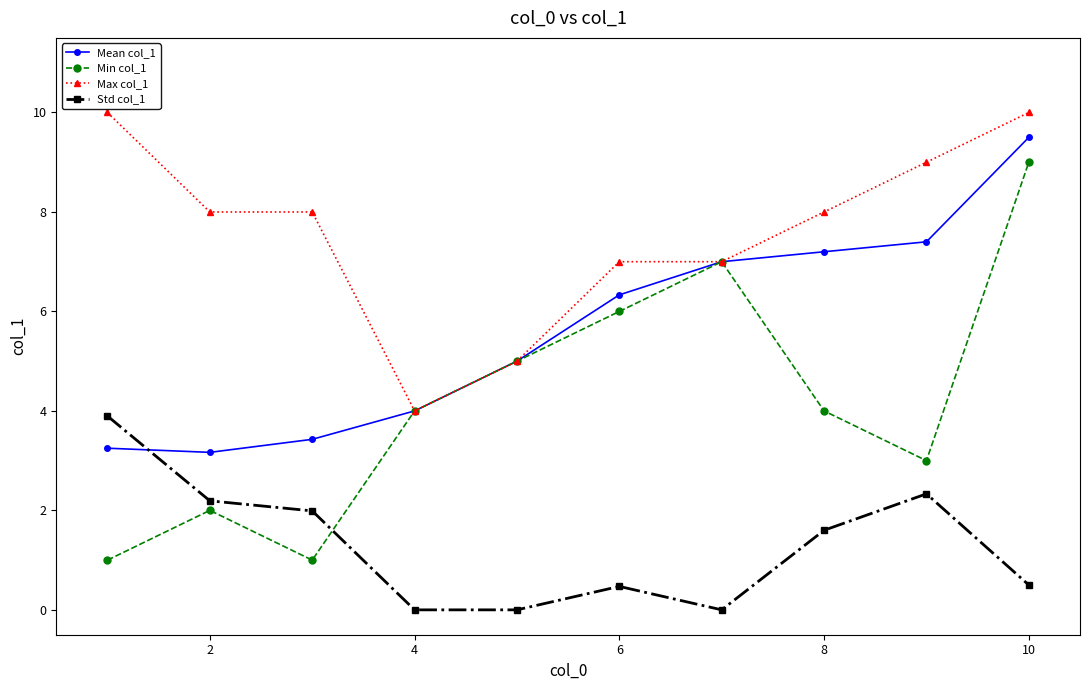

What is the maximum value for Max col_1?

10.0